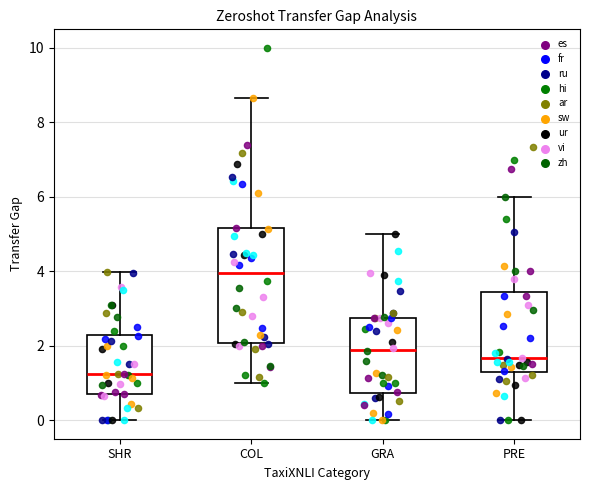

Comparing the boxes themselves (not the whiskers), which one is the tallest?

COL